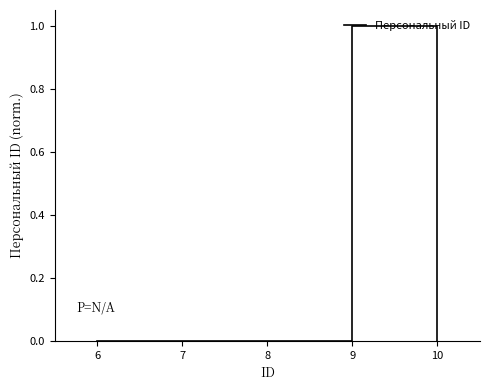

At which category does the chart reach its peak across all series?

9